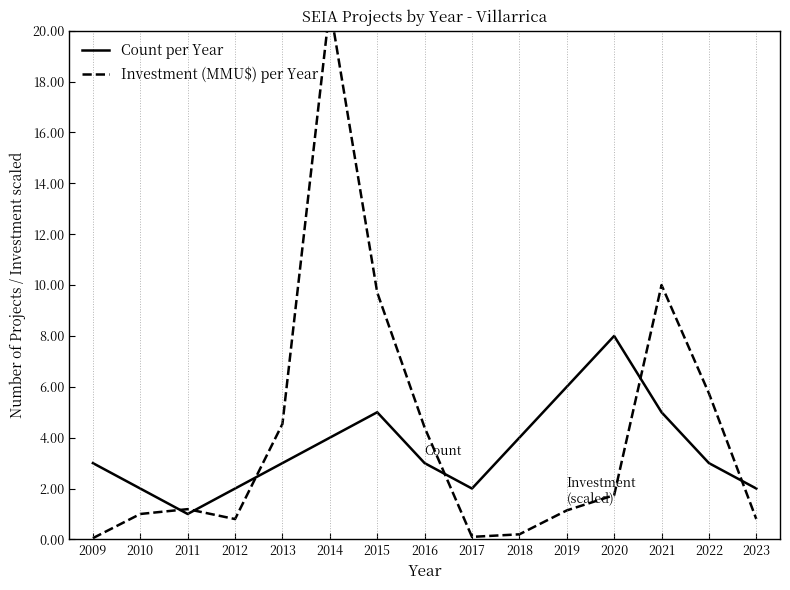

The value of Investment (MMU$) per Year at 2010 is 1.5. True or false?

False